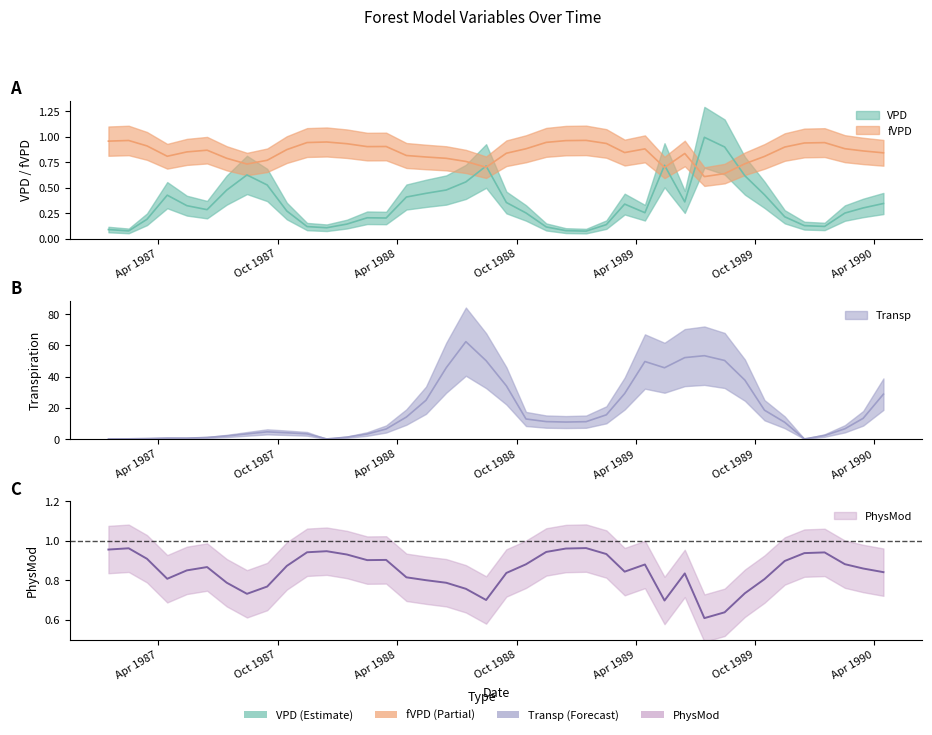

In PhysMod, how many points are higher than both neighbors (excluding endpoints)?

8